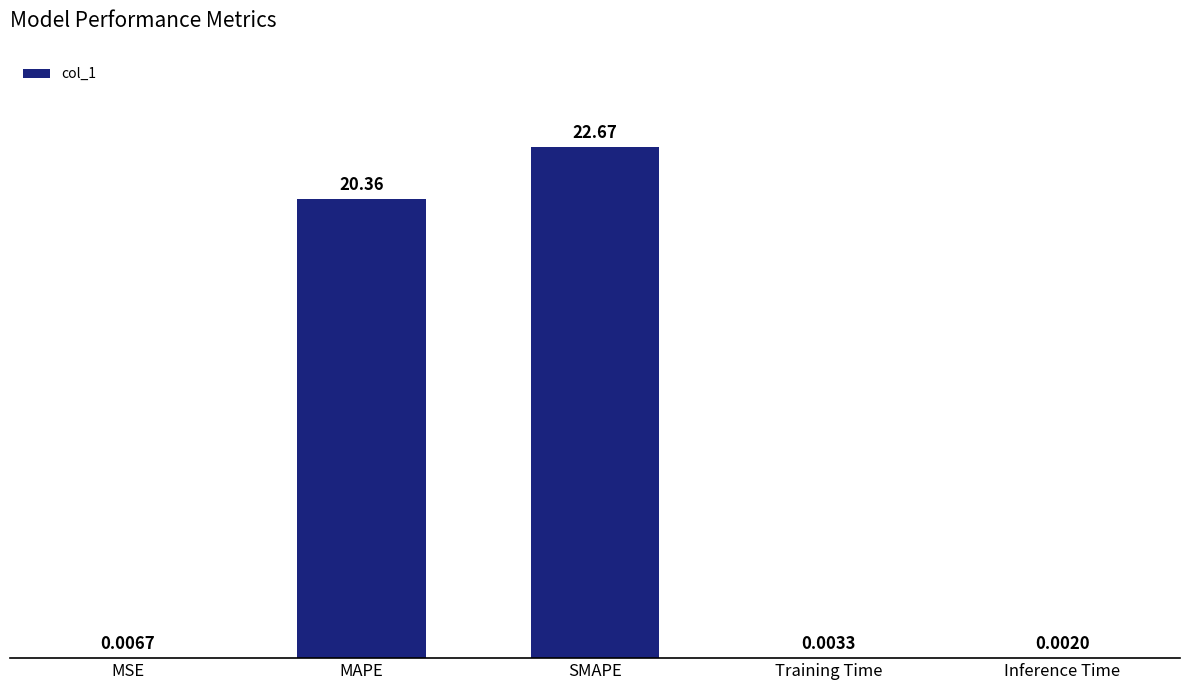

Which has a higher value, SMAPE or Training Time?

SMAPE